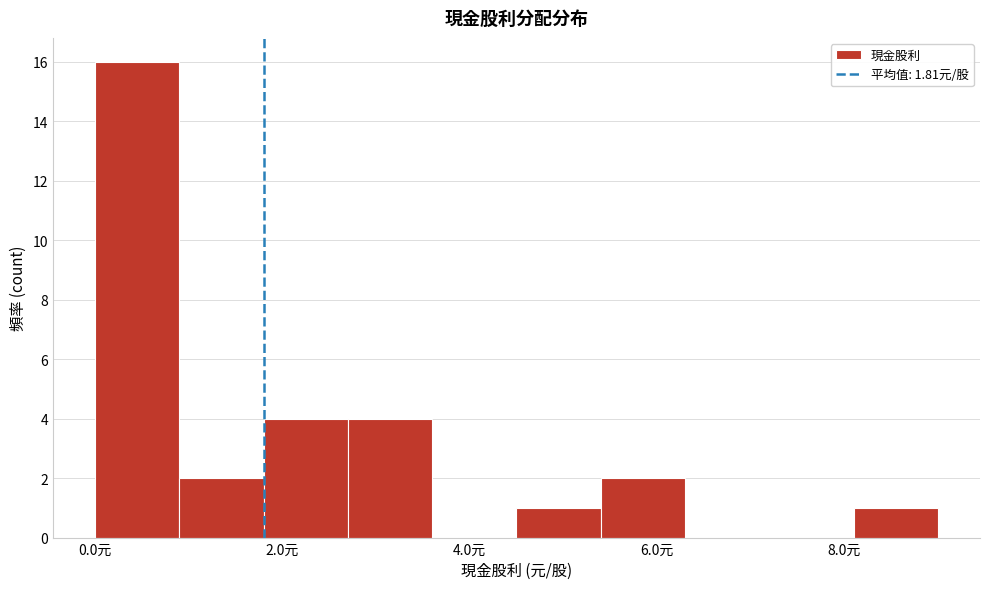

What is the height of the bar covering 2.7 to 3.6 on the x-axis? Neither the bar edges nor the heights are printed on the chart, so give them approximately, as read against the axes.

4